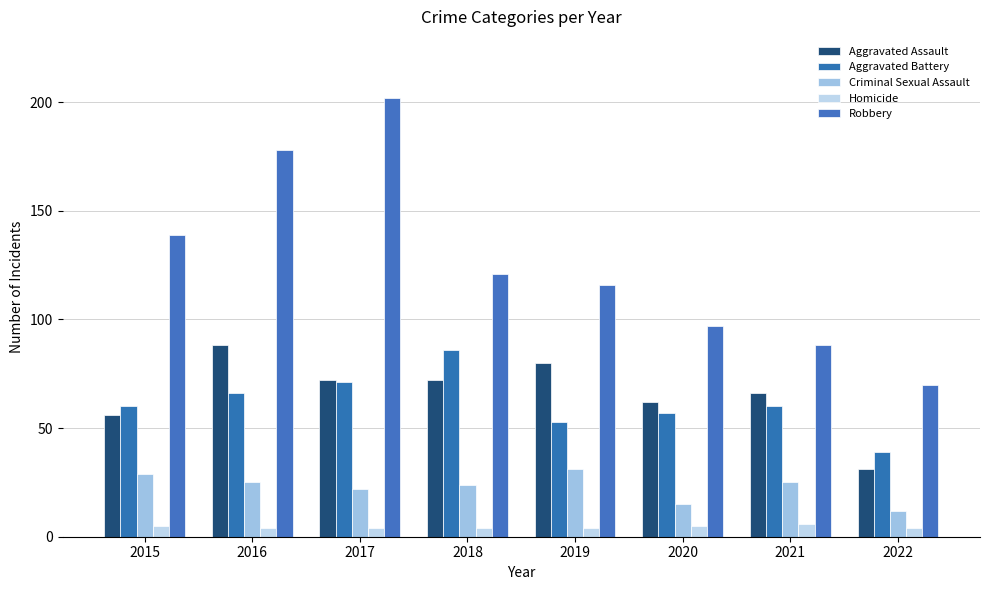

Which series has the largest range (max minus min)?

Robbery